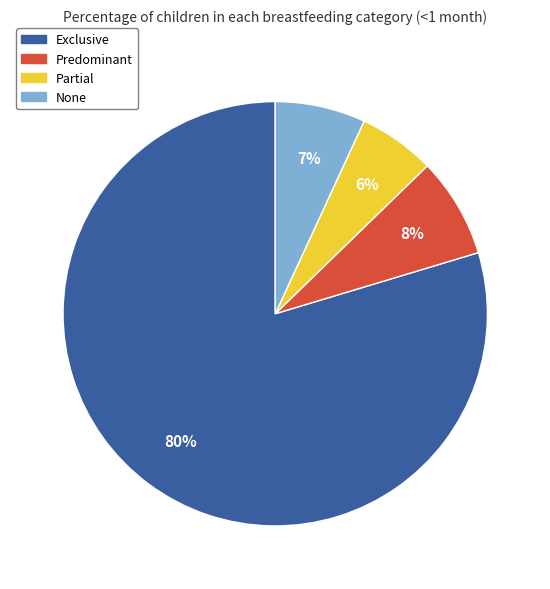

Which has a higher value, Partial or None?

None